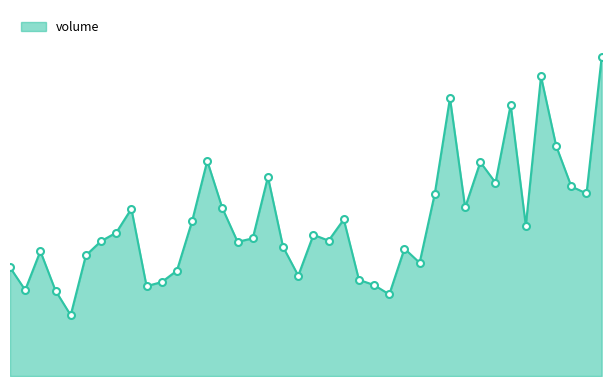

Does the chart have visible grid lines?

No